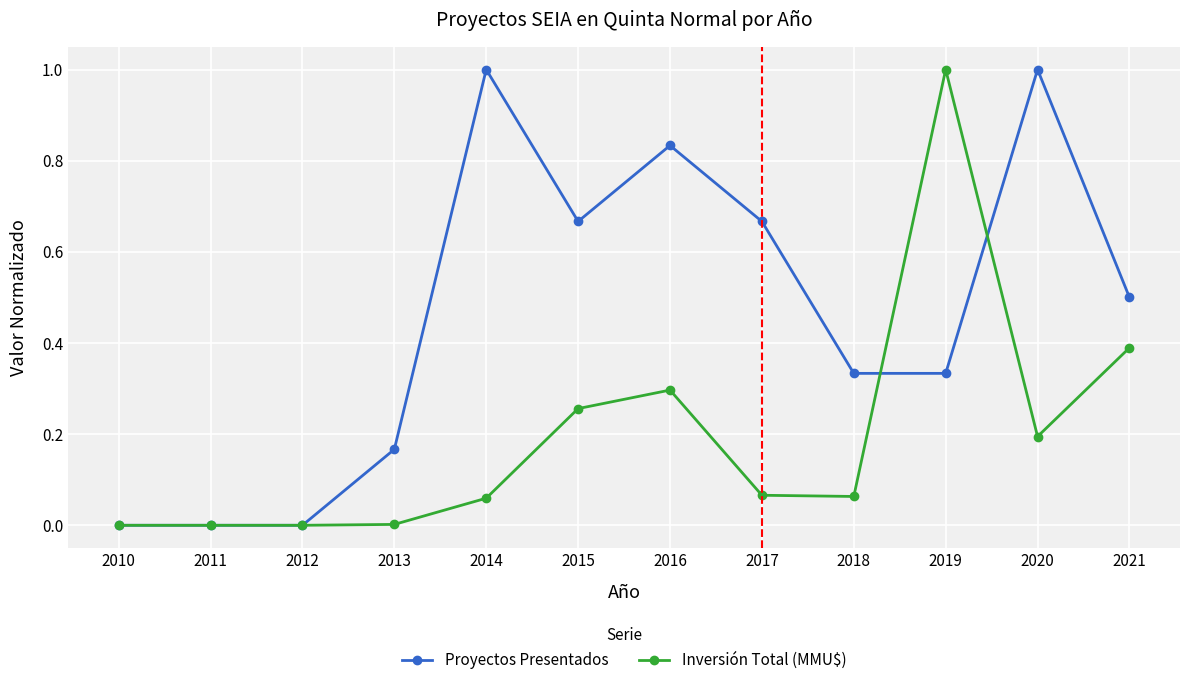

What is the value of the Proyectos Presentados point at the 11th from the left?

1.0